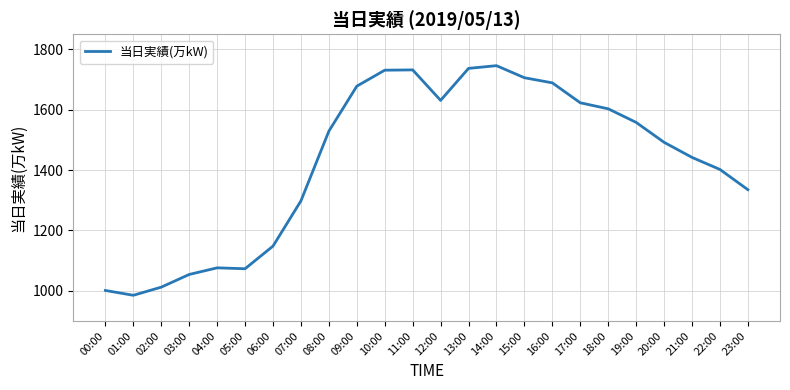

Which has a higher value, 21:00 or 08:00?

08:00